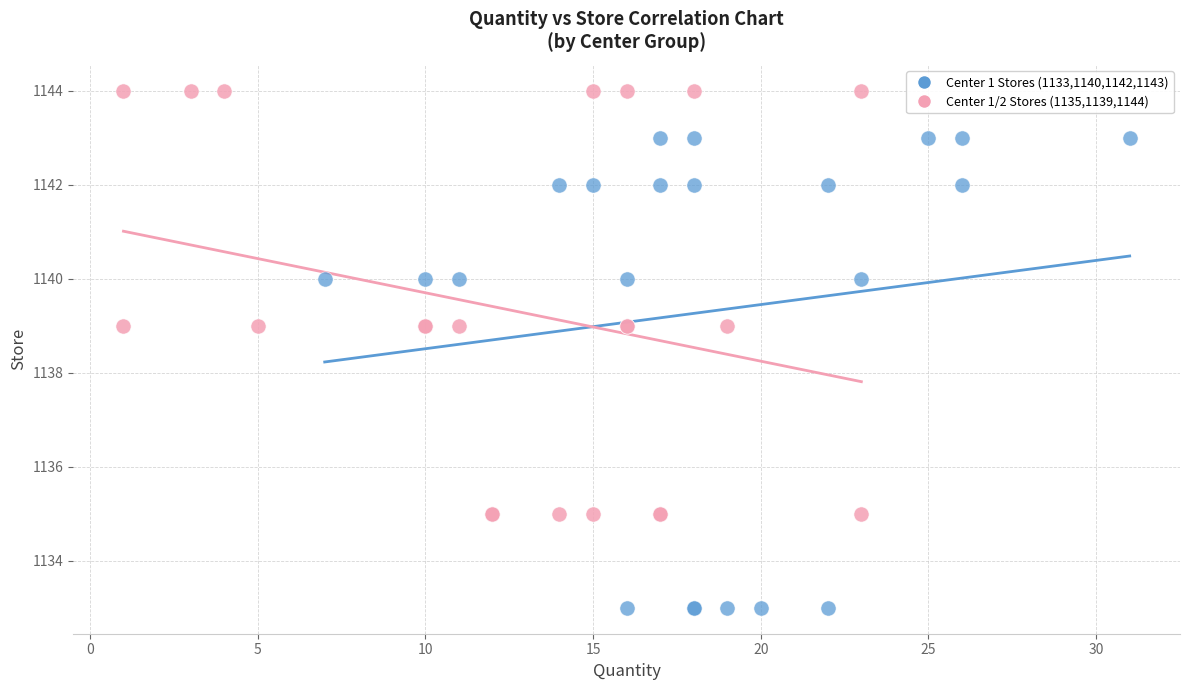

Which series contains the highest Y value?

Center 1/2 Stores (1135,1139,1144)